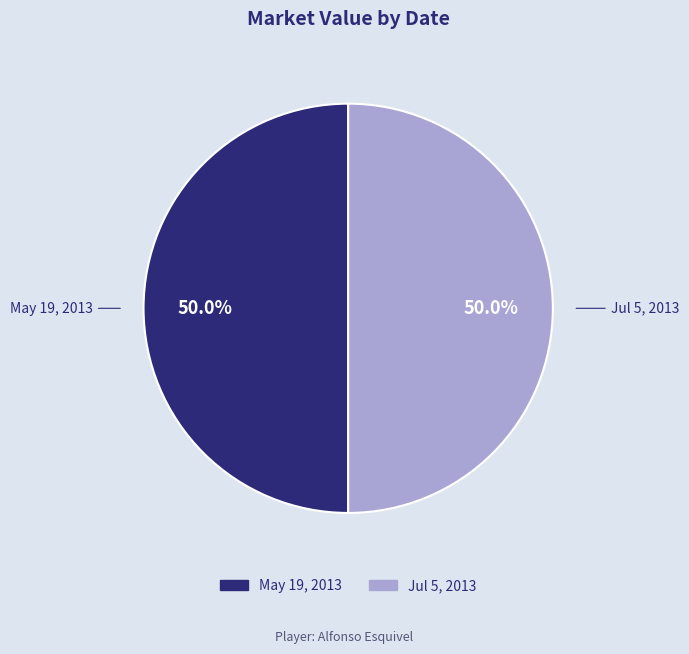

Combined, what portion of the pie is Jul 5, 2013 and May 19, 2013?

100.0%